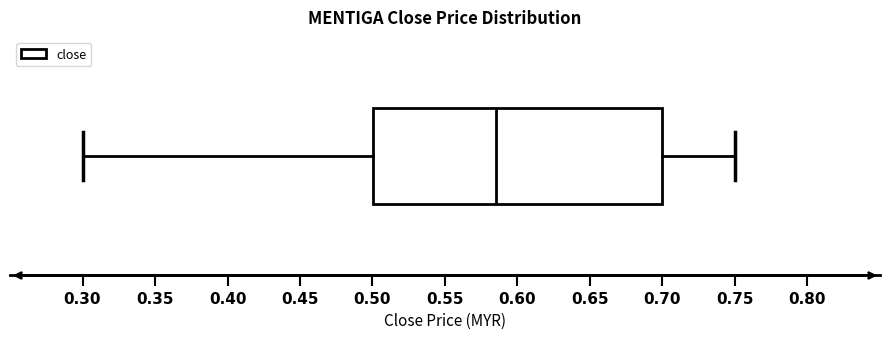

Transcribe this box plot: give where the median line is, the range the box spans, and where the two whiskers end, as read against the x-axis. The values are not printed on the chart, so give them approximately, as read against the axis.

median 0.585, box 0.500 to 0.700, whiskers 0.300 to 0.750